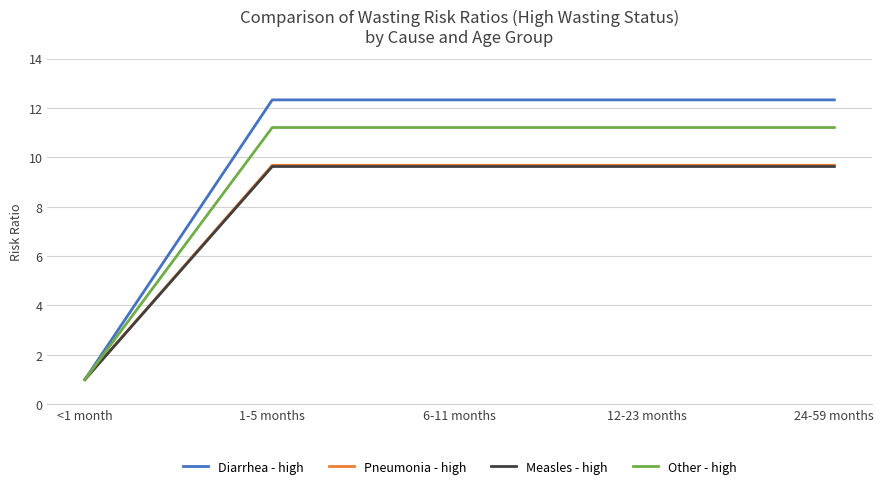

What position from the right is 6-11 months?

3